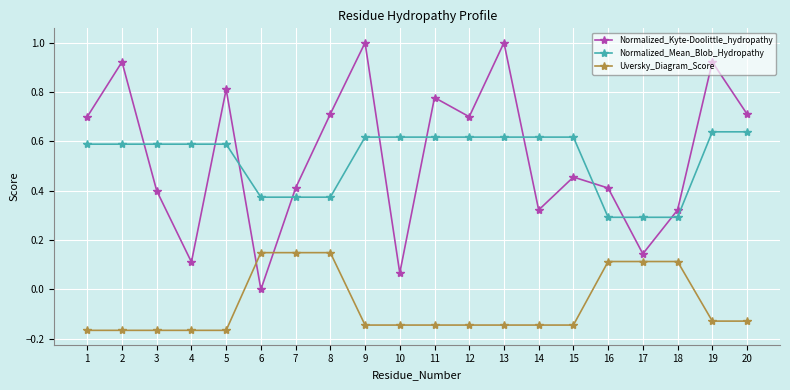

What is the difference between the Normalized_Mean_Blob_Hydropathy values at 13 and 7?

0.2